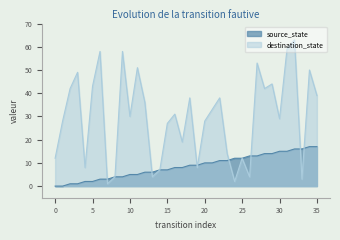

The value of source_state at 35 is 4. True or false?

False